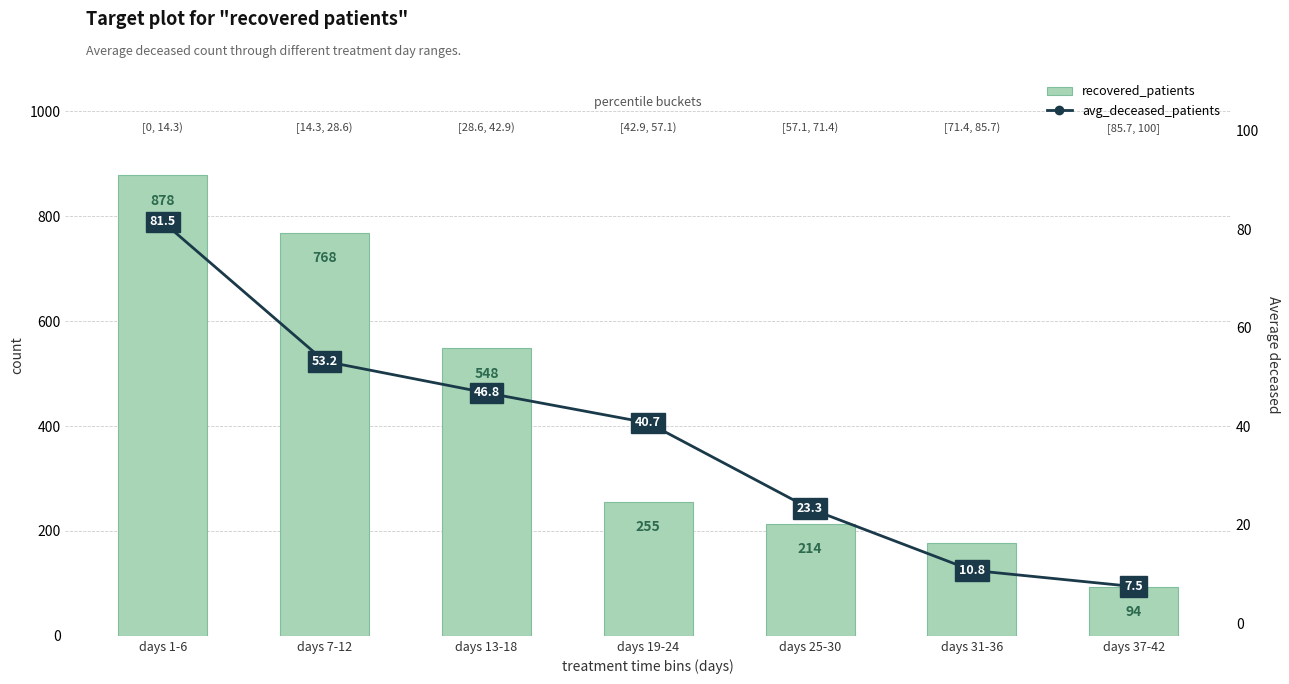

The value of avg_deceased_patients at days 31-36 is 6.2. True or false?

False